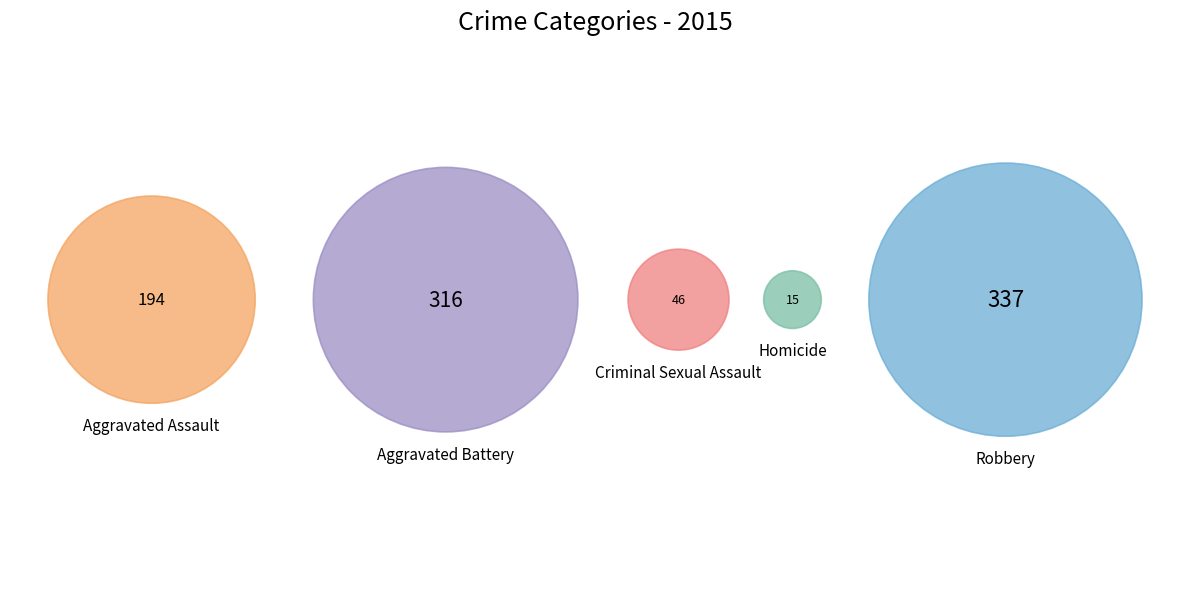

True or false: Robbery accounts for 37% of the total.

True